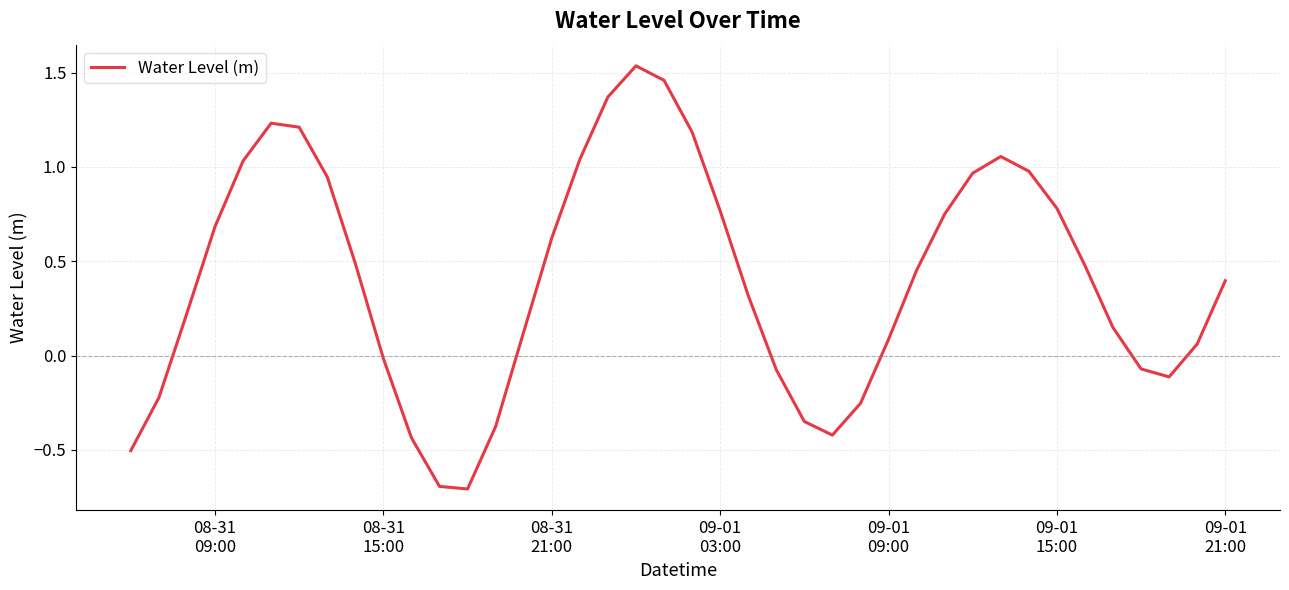

What is the smallest value displayed?

-0.7